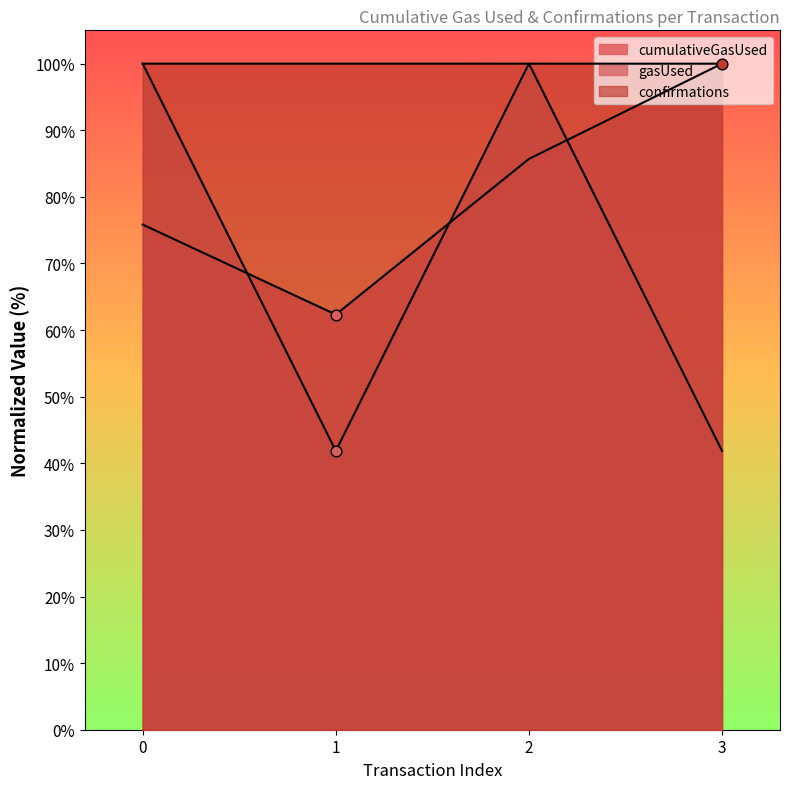

Which series reaches the maximum Y coordinate?

cumulativeGasUsed